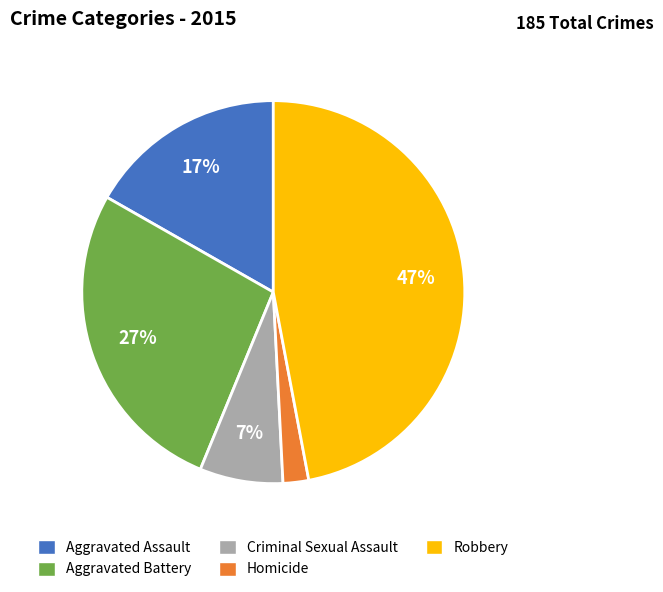

Is there any slice that represents more than half of the pie?

No